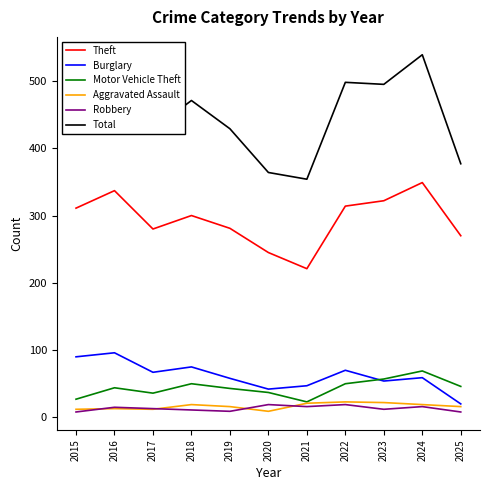

True or false: Robbery and Theft intersect in this chart.

False